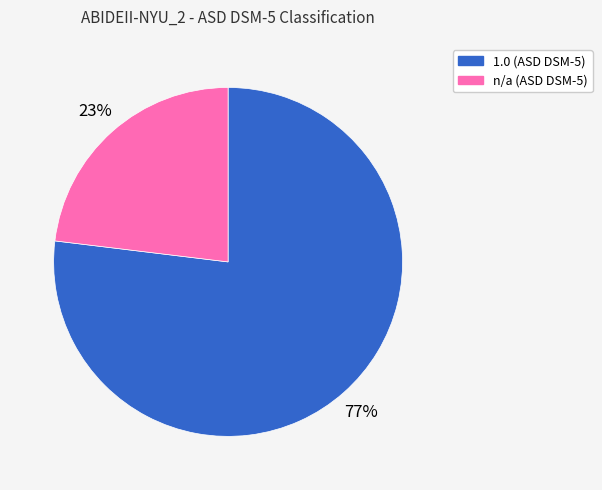

Does 1.0 represent more than half of the total?

Yes